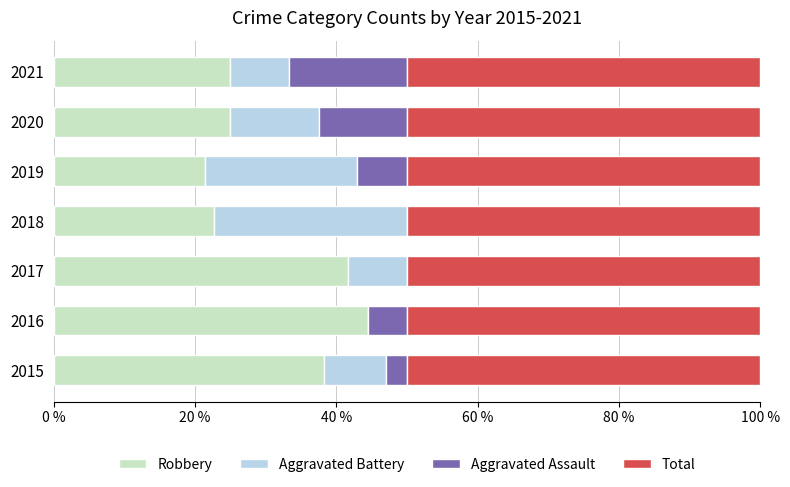

The Robbery series shows 25.0 at 2020. True or false?

True